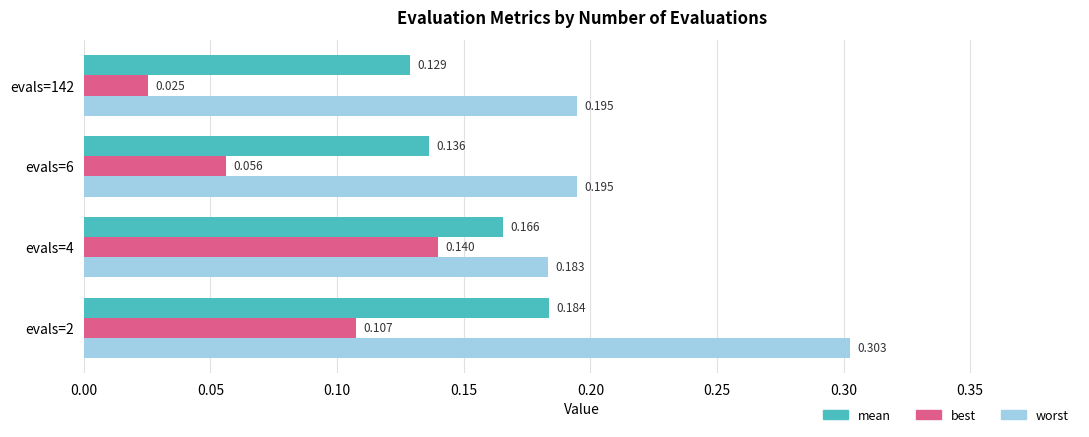

How many data points does each series have?

4